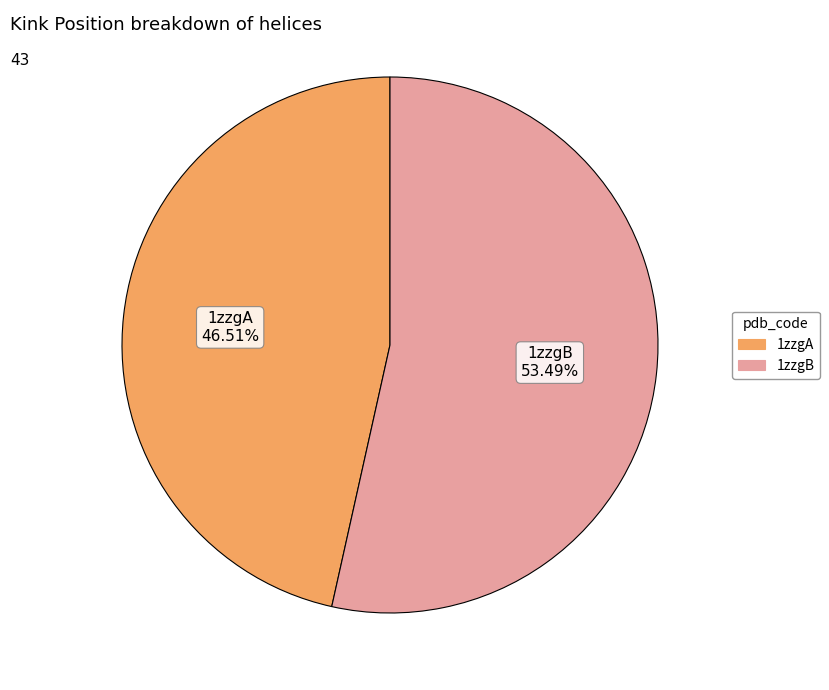

What portion of the pie excludes 1zzgA?

53.5%